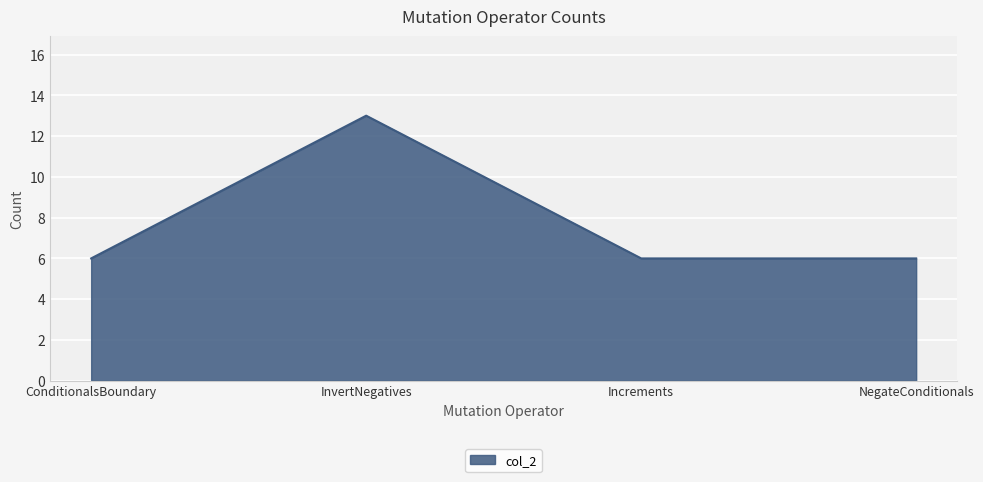

How many values are between 6 and 13?

4